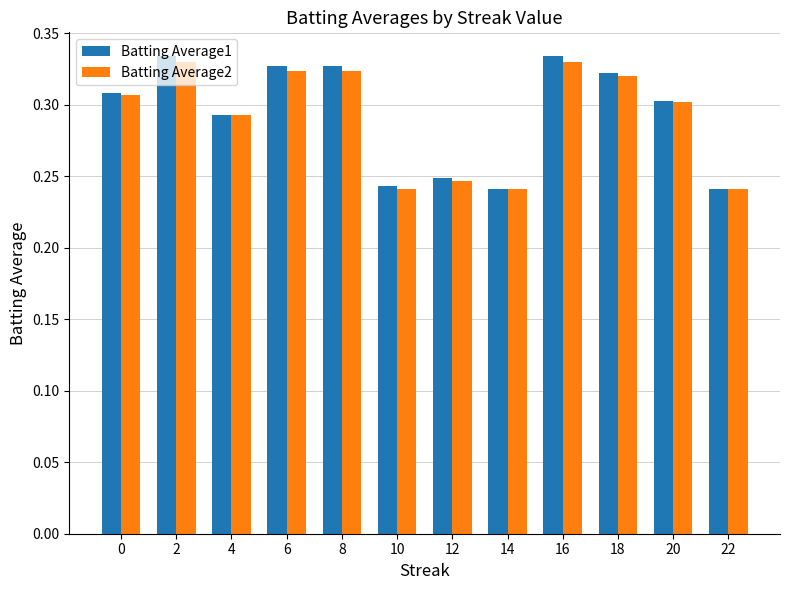

How many bars are there in each group?

2